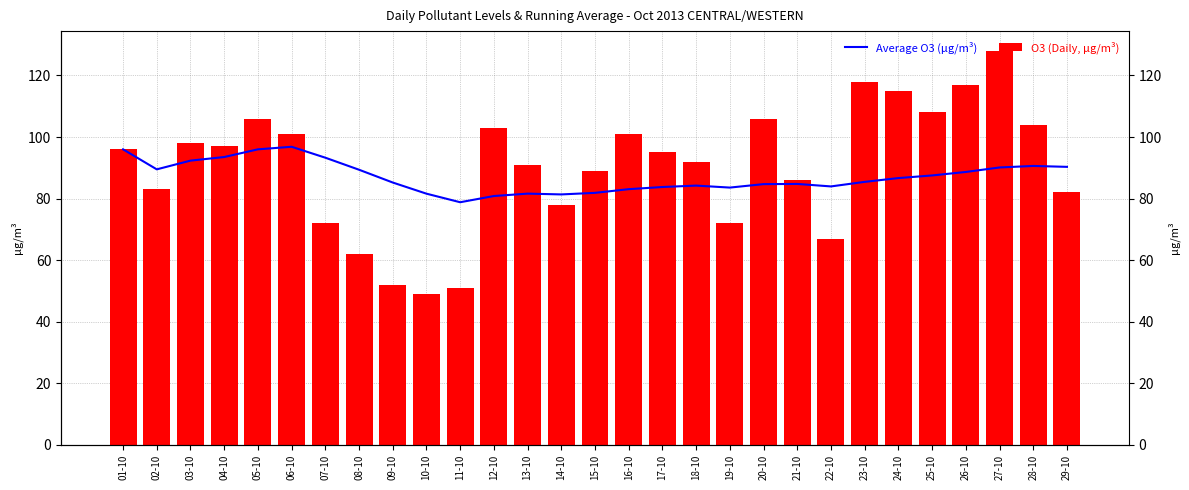

How many bars are there in total?

58